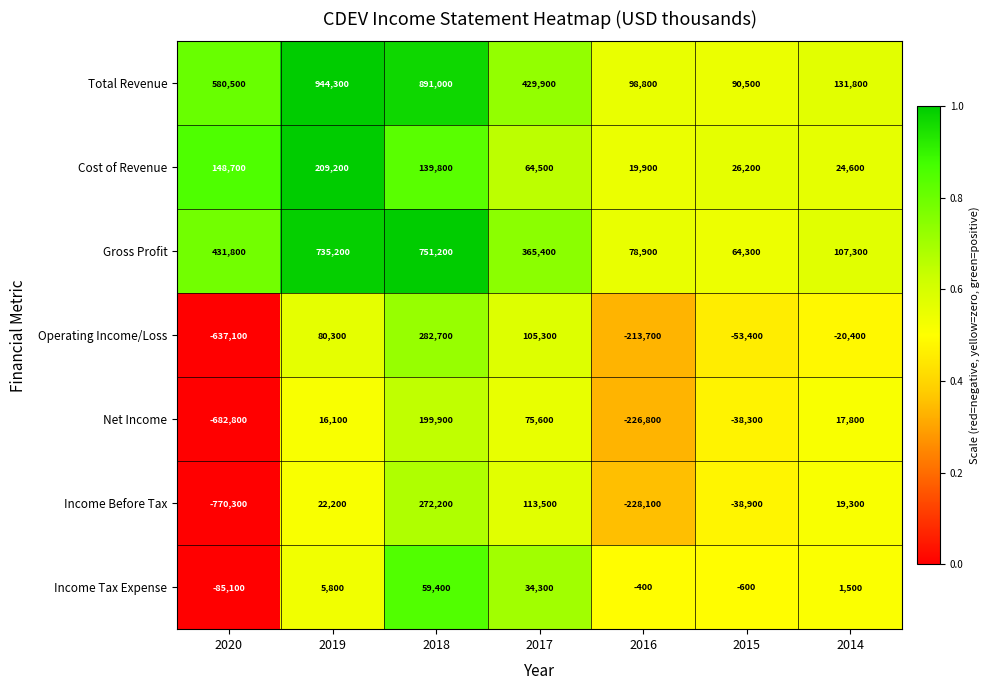

What is the maximum value shown in the chart?

944300